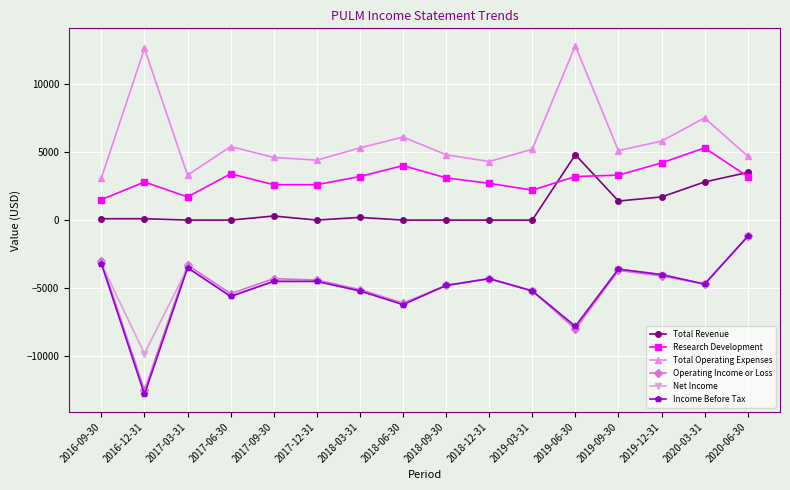

Which category has the lowest value in the Net Income series?

2016-12-31